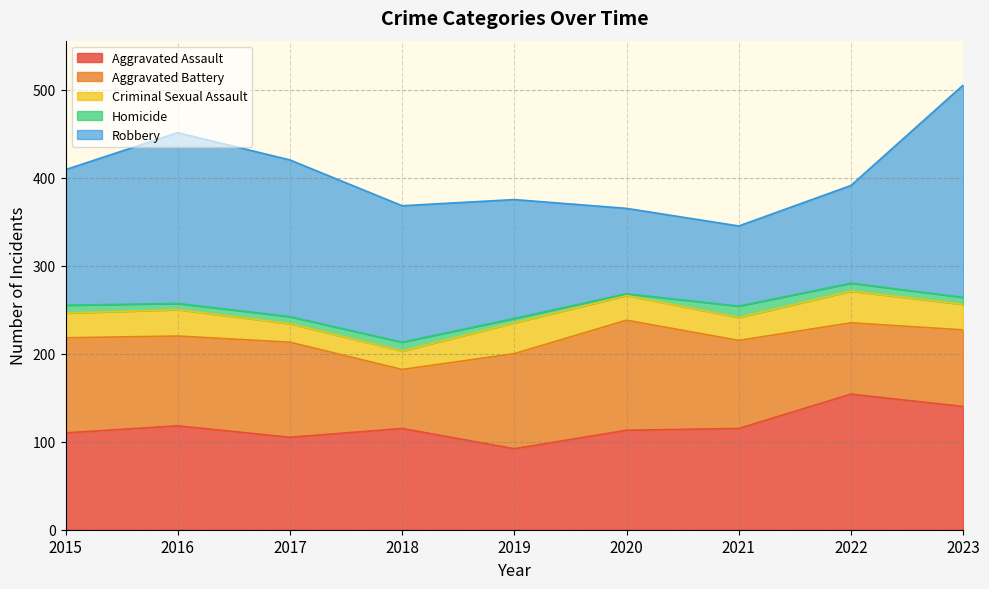

How many interior local valleys does the Aggravated Assault series have?

2